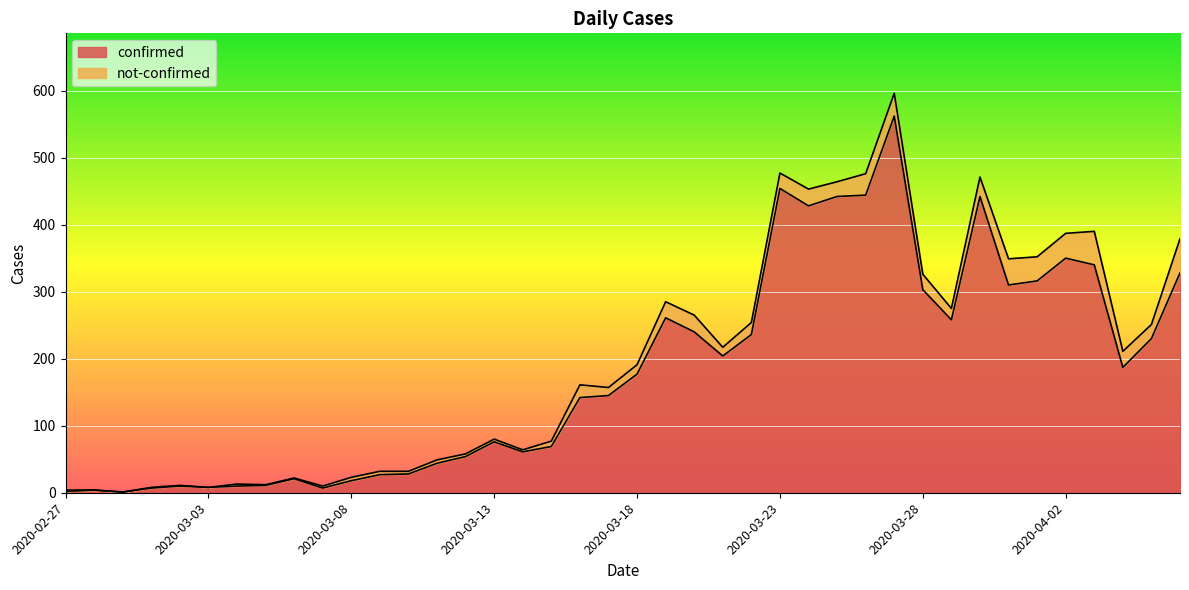

What is the sum of the values at 2020-02-27 and 2020-03-17?

147